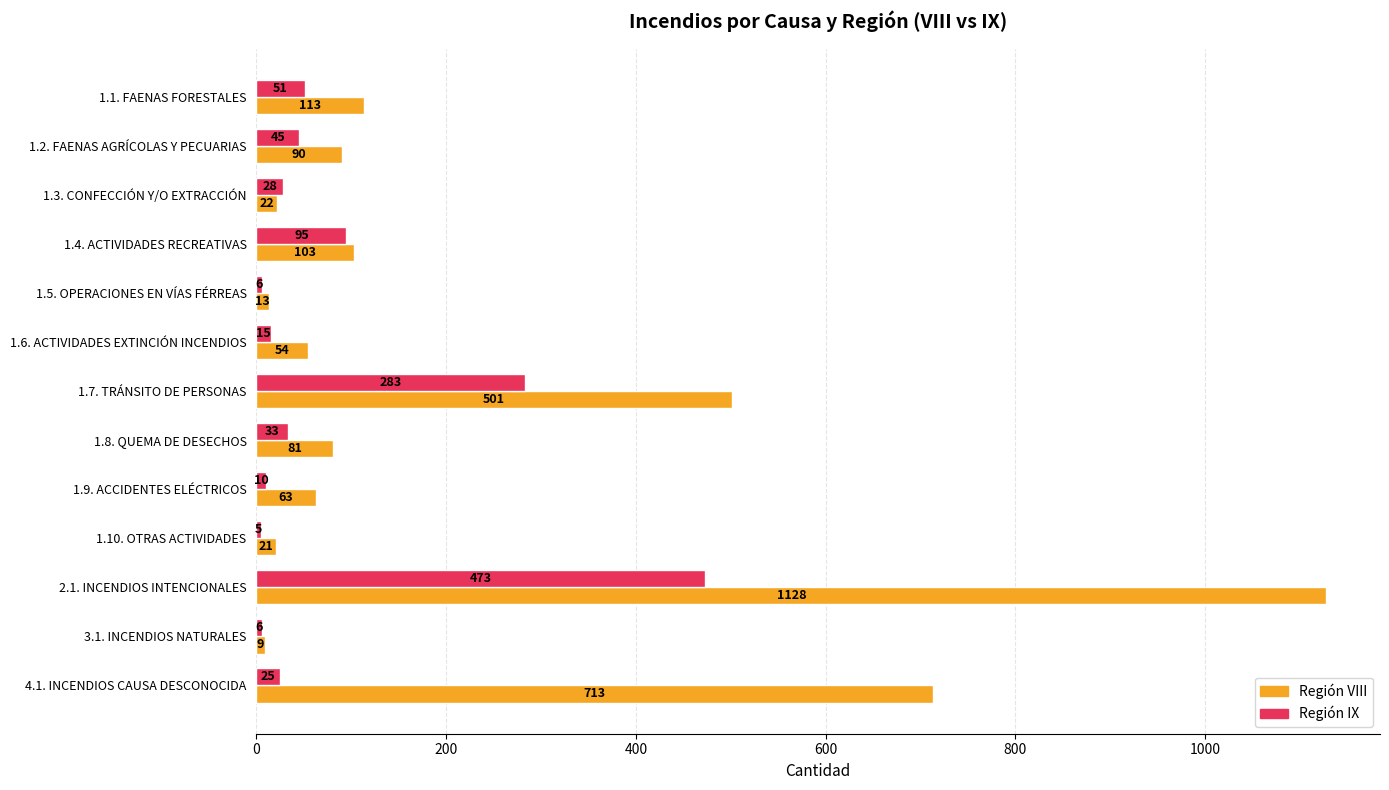

At which category does the chart reach its peak across all series?

2.1. INCENDIOS INTENCIONALES